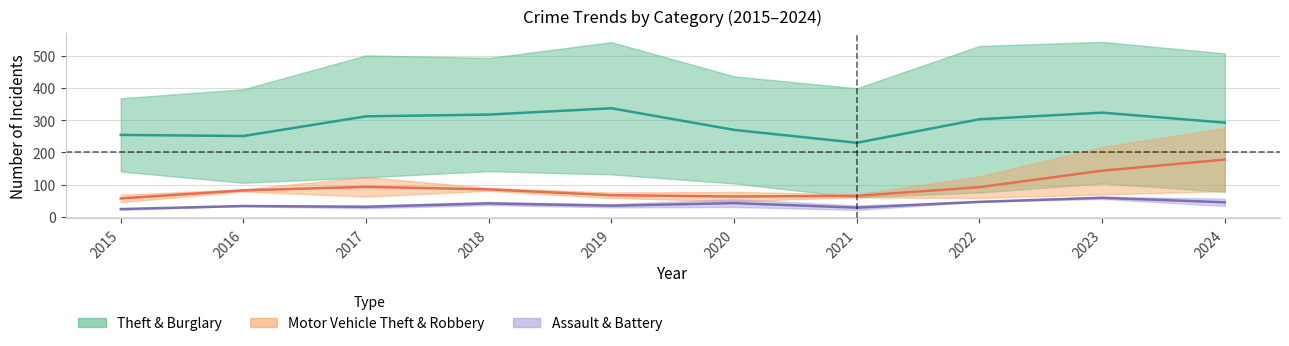

At how many categories does at least one series exceed 76?

10